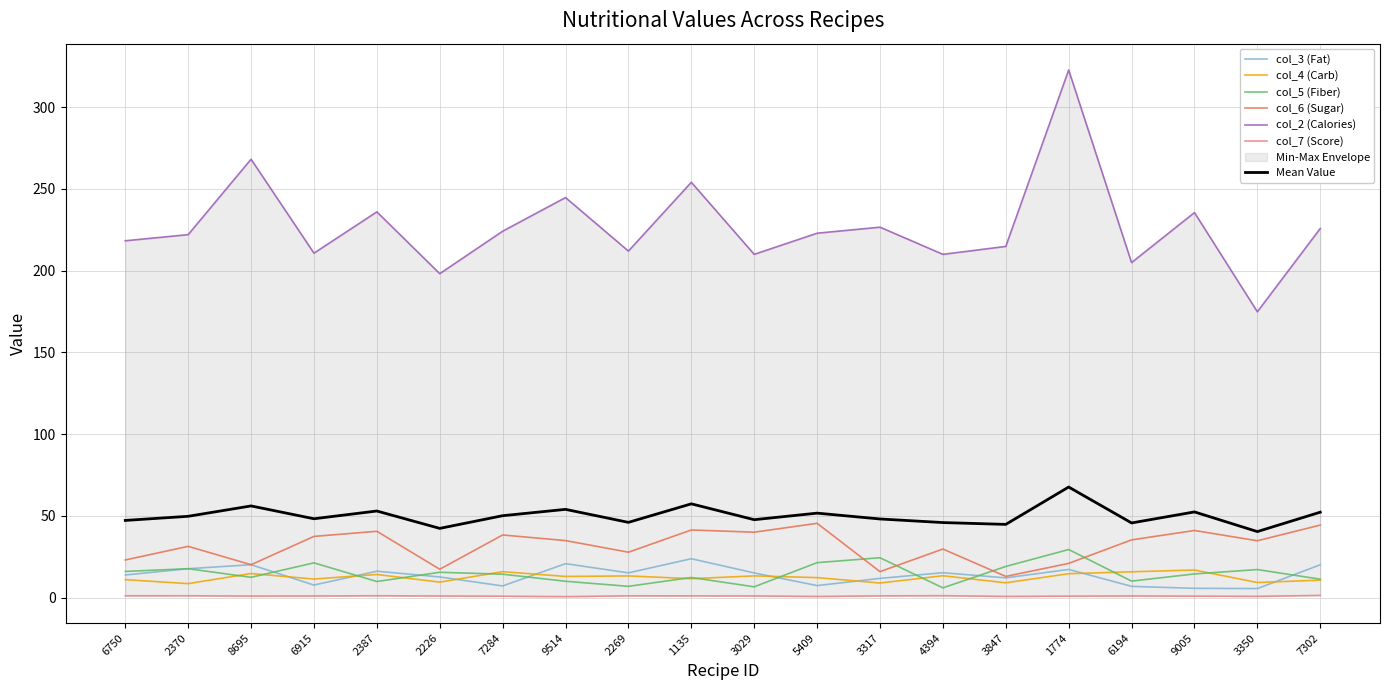

Does the chart have visible grid lines?

Yes